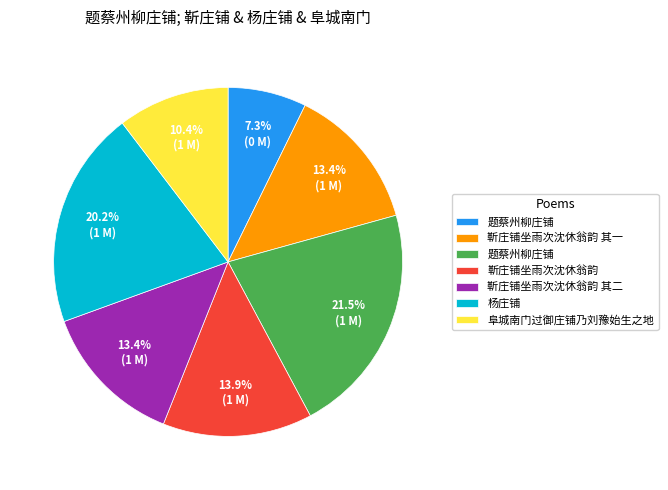

Is there any slice that represents more than half of the pie?

No